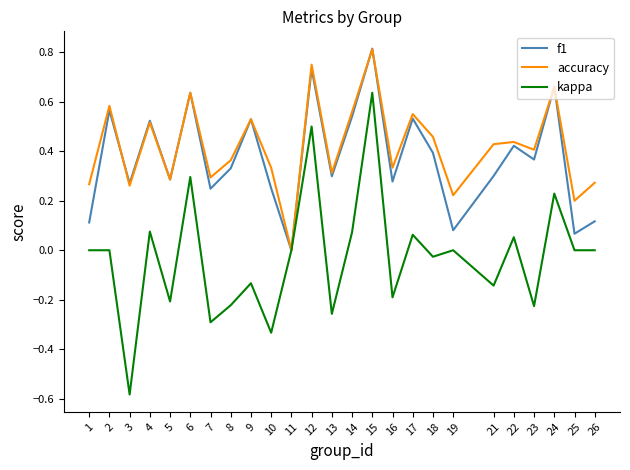

How many lines are shown in the chart?

3